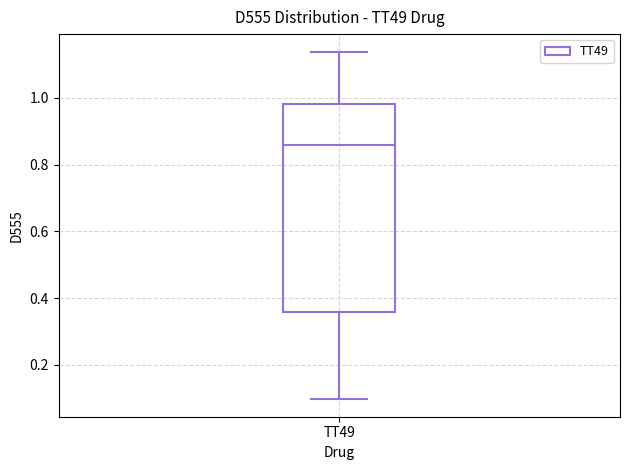

Transcribe this box plot: give where the median line is, the range the box spans, and where the two whiskers end, as read against the y-axis. The values are not printed on the chart, so give them approximately, as read against the axis.

median 0.86, box 0.36 to 0.98, whiskers 0.10 to 1.14